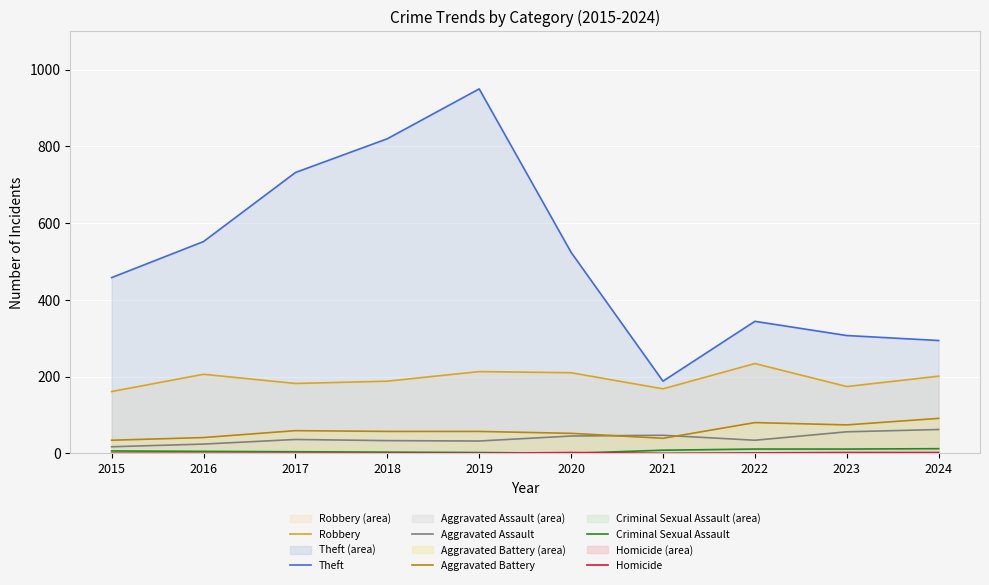

Reading left to right, extract all data points from this chart.

Robbery (line): 2015=161	2016=206	2017=182	2018=188	2019=213	2020=210	2021=168	2022=234	2023=174	2024=201
Theft (line): 2015=458	2016=552	2017=732	2018=820	2019=950	2020=524	2021=188	2022=344	2023=307	2024=294
Aggravated Assault (line): 2015=17	2016=24	2017=36	2018=33	2019=32	2020=45	2021=47	2022=34	2023=56	2024=62
Aggravated Battery (line): 2015=34	2016=41	2017=59	2018=57	2019=57	2020=52	2021=39	2022=80	2023=74	2024=91
Criminal Sexual Assault (line): 2015=6	2016=5	2017=4	2018=3	2019=2	2020=0	2021=8	2022=11	2023=11	2024=12
Homicide (line): 2015=0	2016=0	2017=0	2018=0	2019=0	2020=2	2021=0	2022=1	2023=2	2024=2